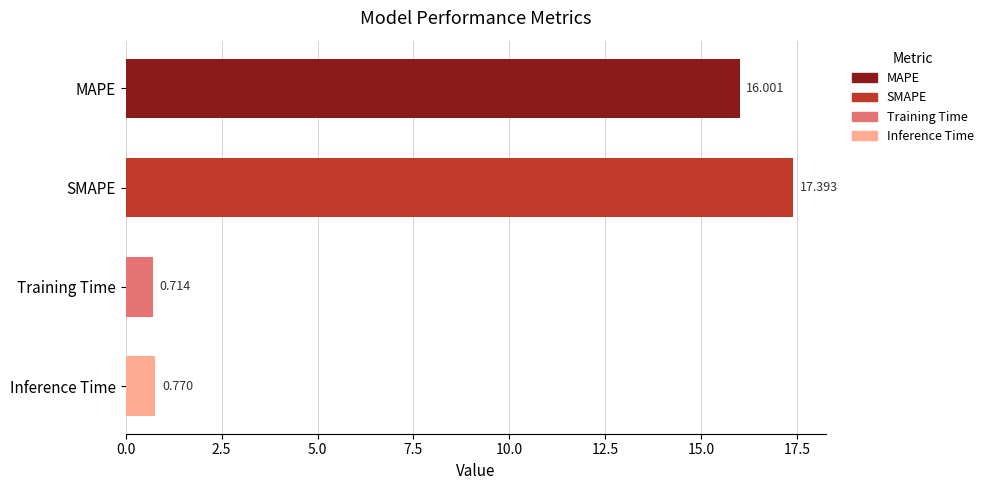

Does the chart contain stacked bars?

No